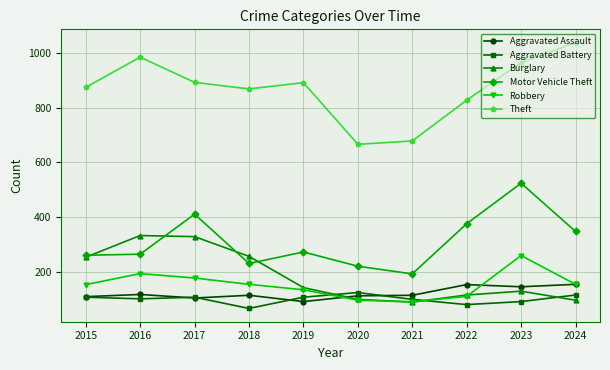

What is the average value of the Motor Vehicle Theft series?

310